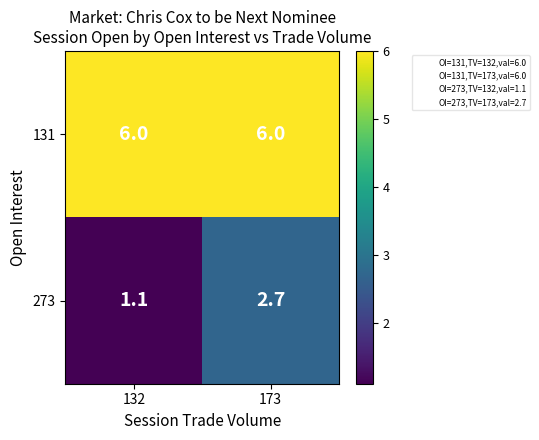

List the series in order of their peak value, highest first.

131, 273